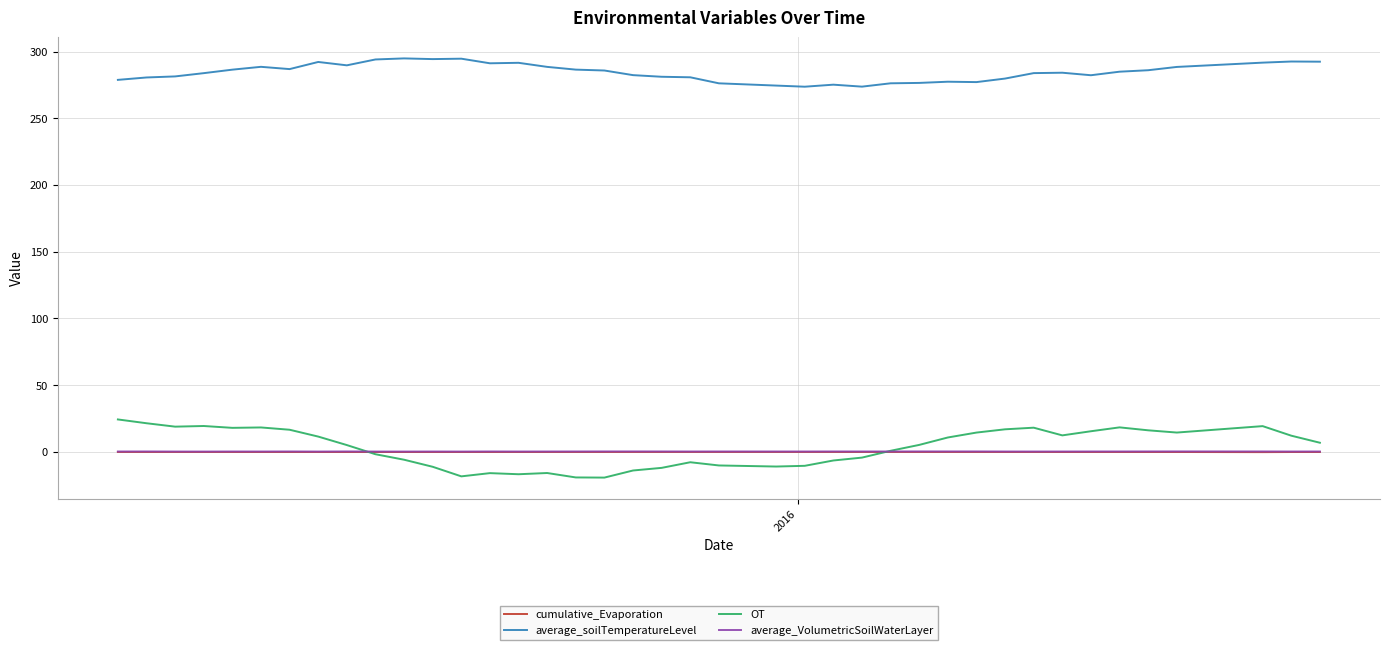

Which series has the largest range (max minus min)?

OT